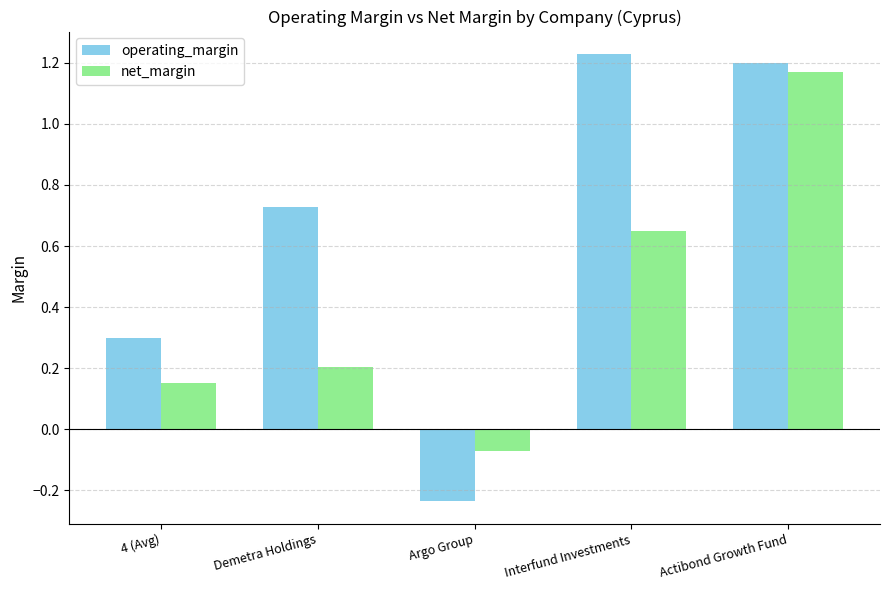

At Interfund Investments, list the series in order from smallest to largest.

net_margin, operating_margin